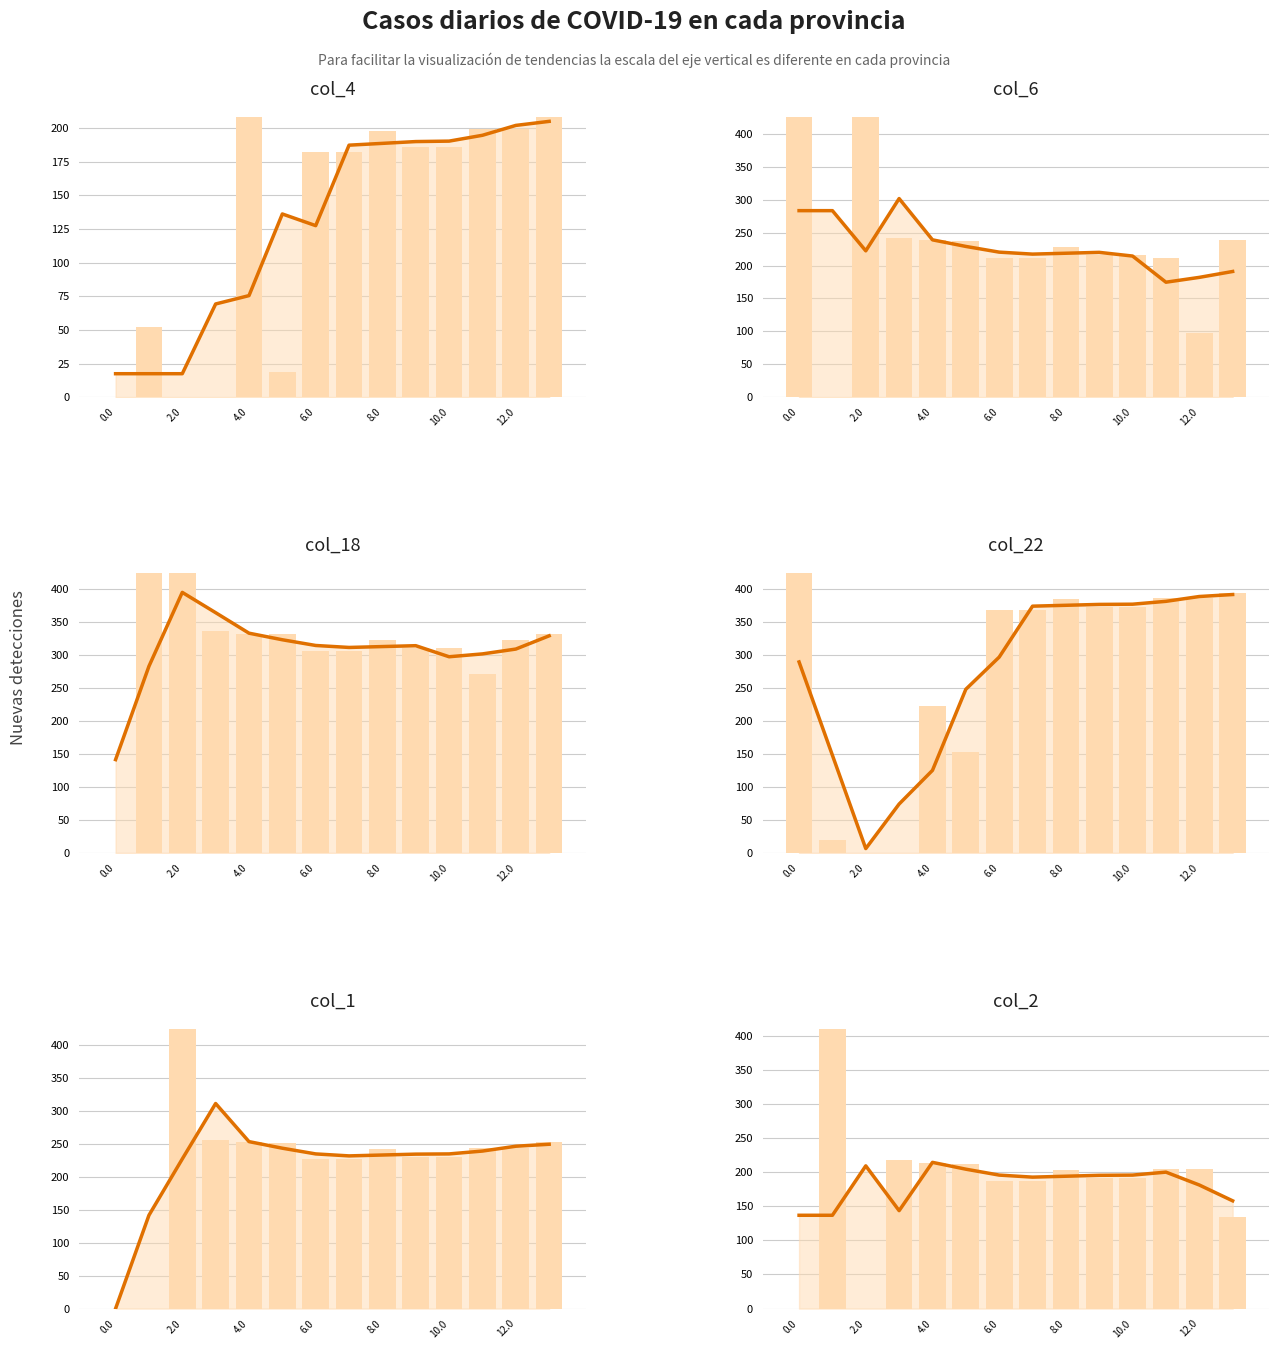

Reading left to right, extract all data points from this chart.

col_4: 17.5	17.5	17.5	69.3	75.5	136.1	127.5	187.2	188.6	189.9	190.2	194.6	201.9	204.9
col_6: 283.3	283.3	222.3	301.7	239.0	229.0	220.4	217.4	218.7	220.0	214.4	174.7	182.0	191.0
col_18: 141.7	283.3	395.5	364.7	333.6	323.6	315.0	312.0	313.3	314.6	297.8	302.2	309.5	329.6
col_22: 290.0	148.3	6.6	74.3	125.4	248.5	297.3	374.6	375.9	377.3	377.6	381.9	389.3	392.3
col_1: 0.0	141.7	227.2	311.3	253.5	243.5	234.8	231.8	233.1	234.5	234.8	239.1	246.5	249.5
col_2: 136.8	136.8	209.2	143.6	214.3	204.3	195.7	192.7	194.0	195.3	195.7	200.0	181.2	158.0